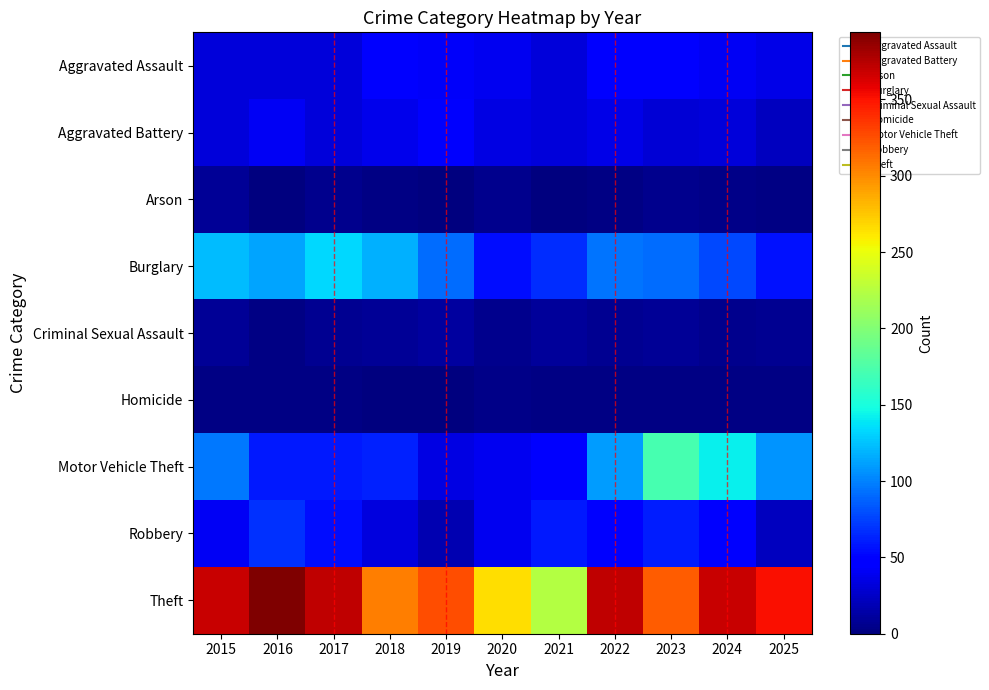

Reading right to left, list all the values displayed in this chart.

Aggravated Assault: 2025=36	2024=41	2023=50	2022=48	2021=32	2020=39	2019=43	2018=50	2017=32	2016=32	2015=32
Aggravated Battery: 2025=22	2024=31	2023=30	2022=36	2021=31	2020=35	2019=44	2018=37	2017=32	2016=41	2015=31
Arson: 2025=2	2024=4	2023=5	2022=2	2021=0	2020=6	2019=1	2018=2	2017=5	2016=1	2015=9
Burglary: 2025=56	2024=77	2023=91	2022=95	2021=67	2020=55	2019=92	2018=117	2017=133	2016=113	2015=123
Criminal Sexual Assault: 2025=7	2024=5	2023=9	2022=7	2021=10	2020=6	2019=11	2018=9	2017=7	2016=3	2015=9
Homicide: 2025=3	2024=3	2023=3	2022=2	2021=2	2020=4	2019=0	2018=0	2017=2	2016=2	2015=3
Motor Vehicle Theft: 2025=107	2024=143	2023=171	2022=110	2021=49	2020=40	2019=35	2018=63	2017=59	2016=59	2015=96
Robbery: 2025=23	2024=47	2023=61	2022=50	2021=59	2020=40	2019=17	2018=33	2017=55	2016=69	2015=41
Theft: 2025=351	2024=369	2023=319	2022=372	2021=224	2020=266	2019=325	2018=305	2017=372	2016=394	2015=369